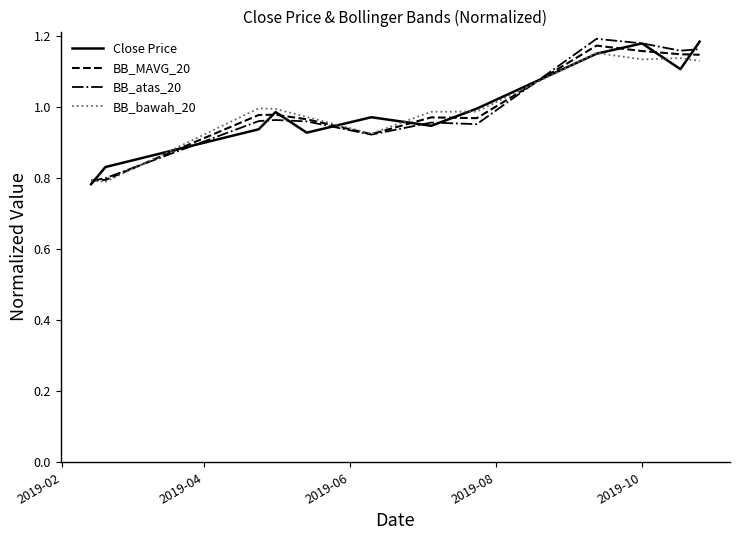

At how many categories does at least one series exceed 1?

4